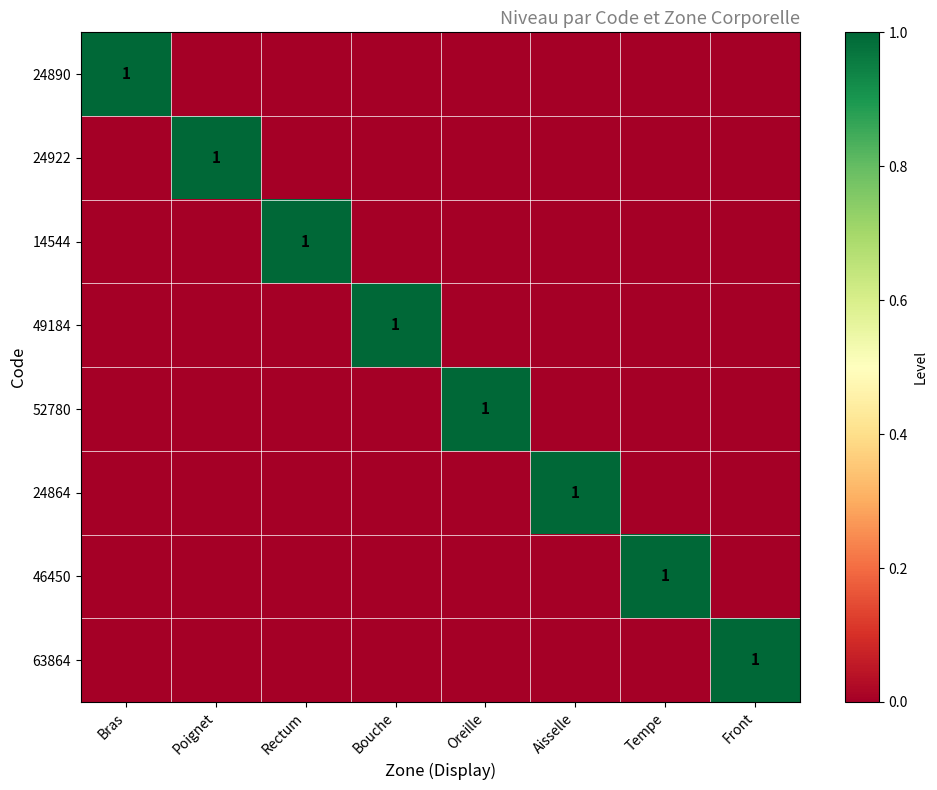

At which category is the sum across all series the highest?

Bras